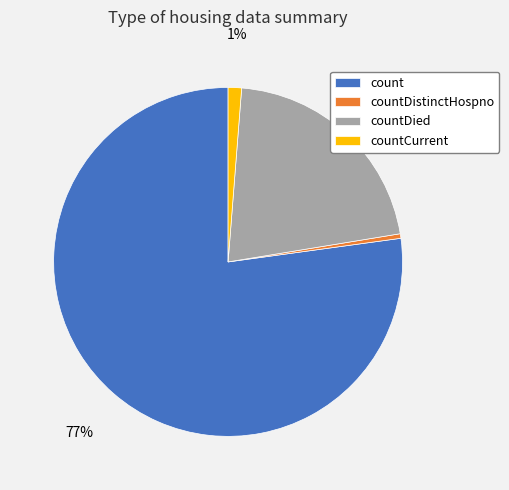

True or false: count accounts for 77% of the total.

True